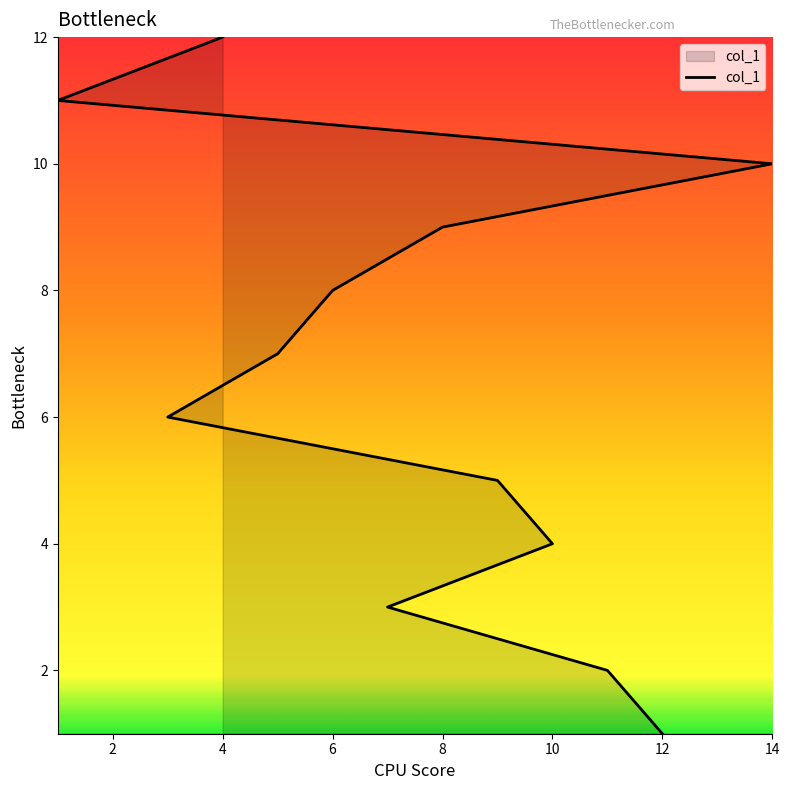

At which category does the chart reach its minimum across all series?

12